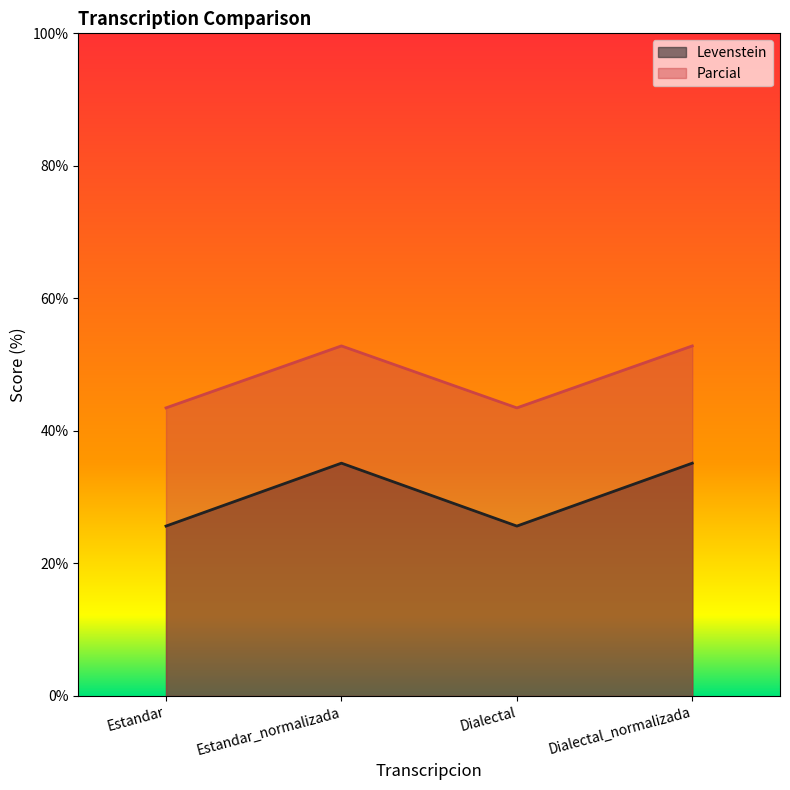

At which category is the sum across all series the highest?

Estandar_normalizada